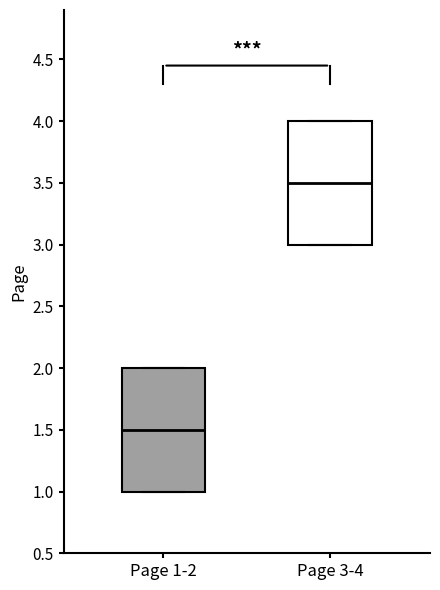

Where does the median line of the box for Page 1-2 sit on the y-axis? The values are not printed on the chart, so give them approximately, as read against the axis.

1.5